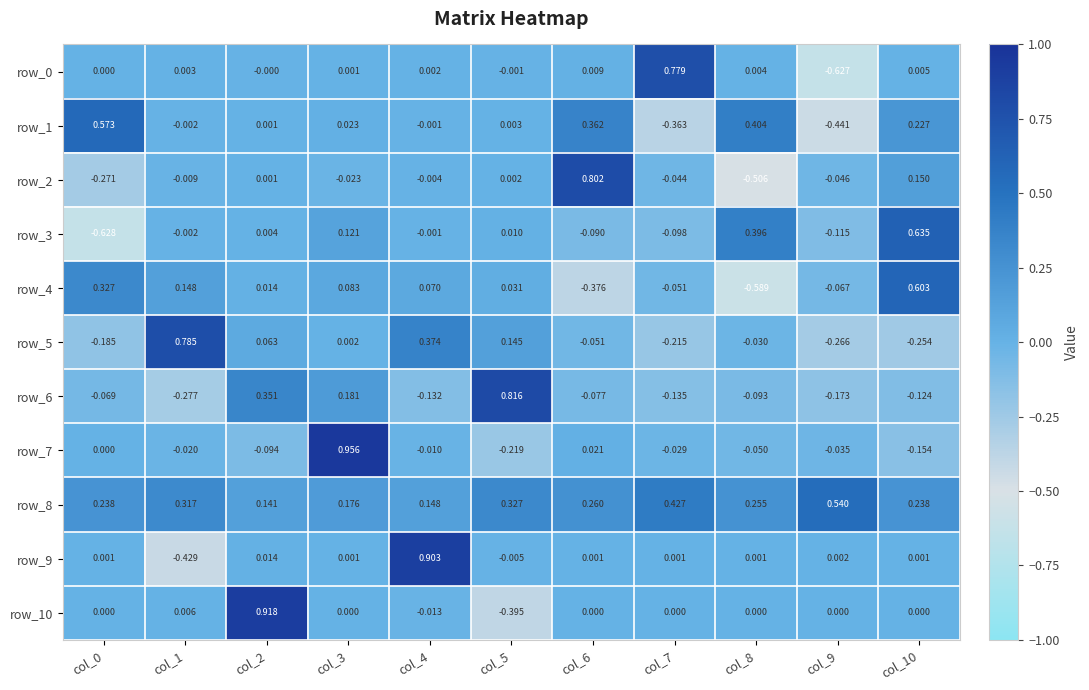

What is the greatest value displayed?

1.0